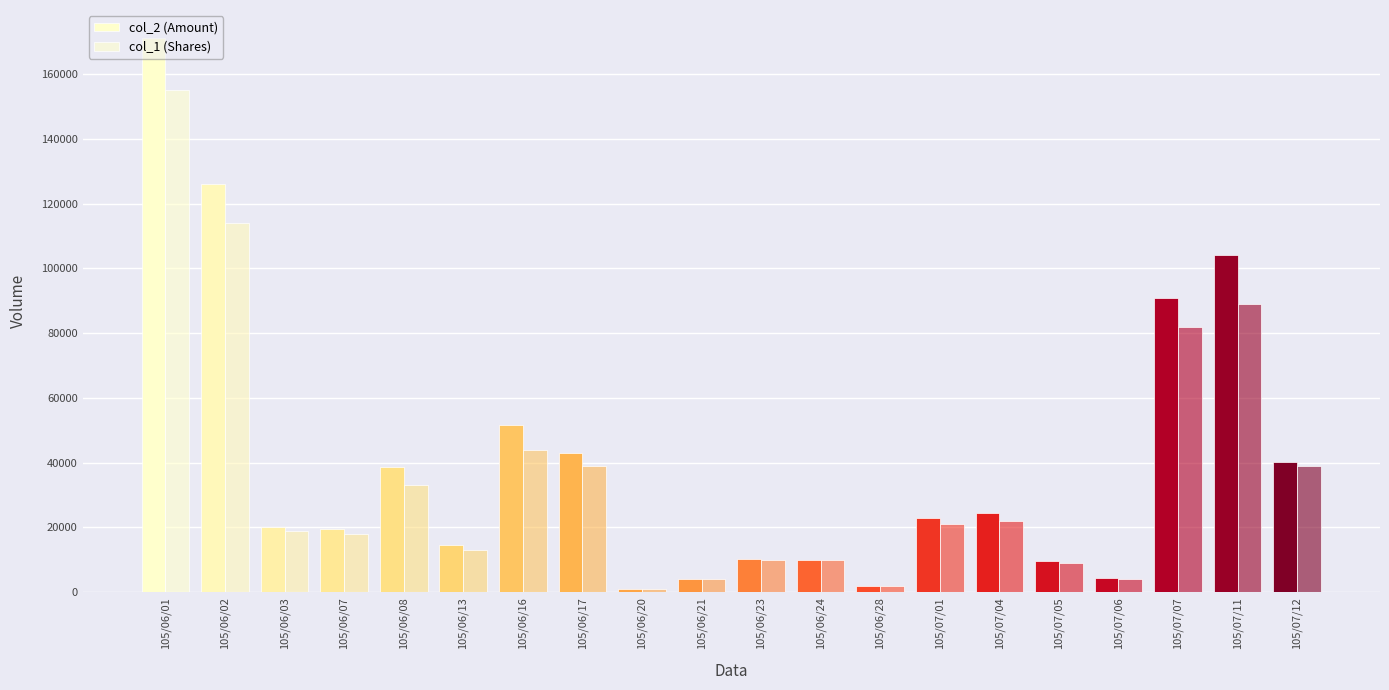

How many values in the col_2 (Amount) series are below 23000?

10